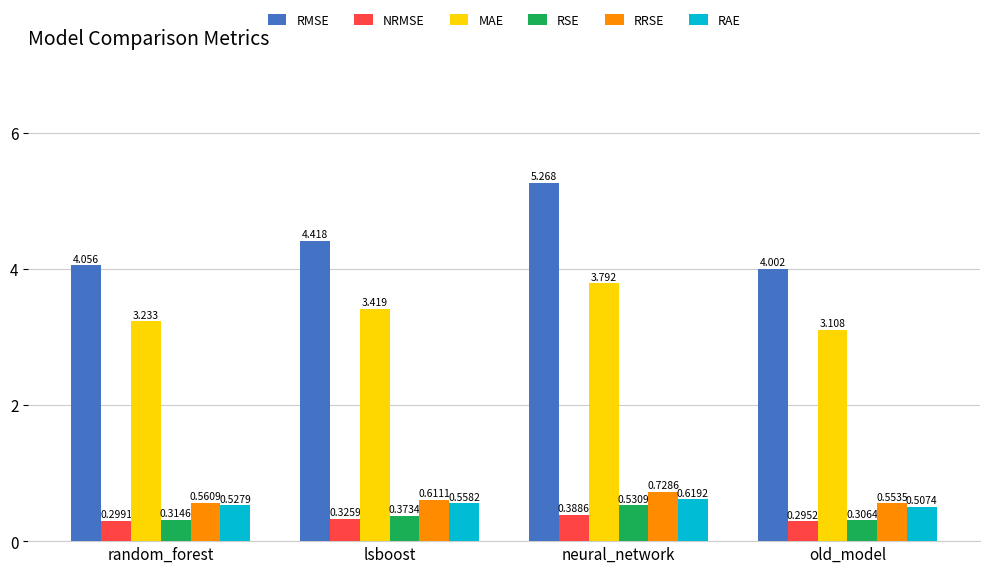

Which series has the largest total across all categories?

RMSE